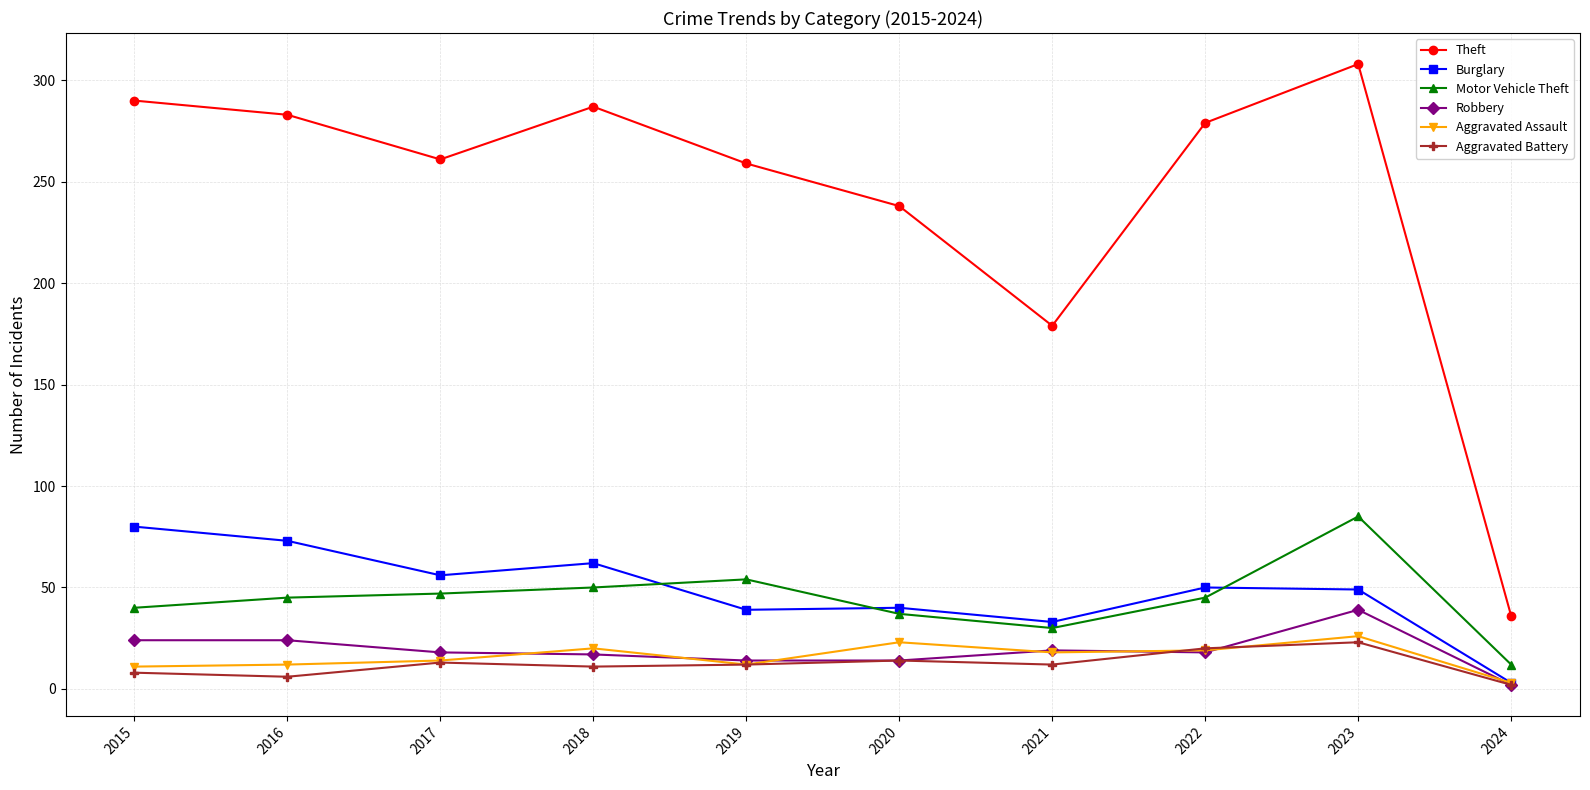

At which label does Robbery first exceed 18?

2015